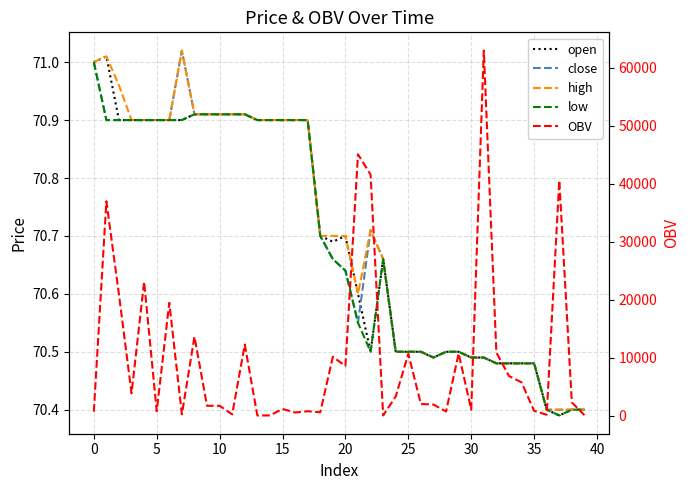

At which category is the sum across all series the highest?

31